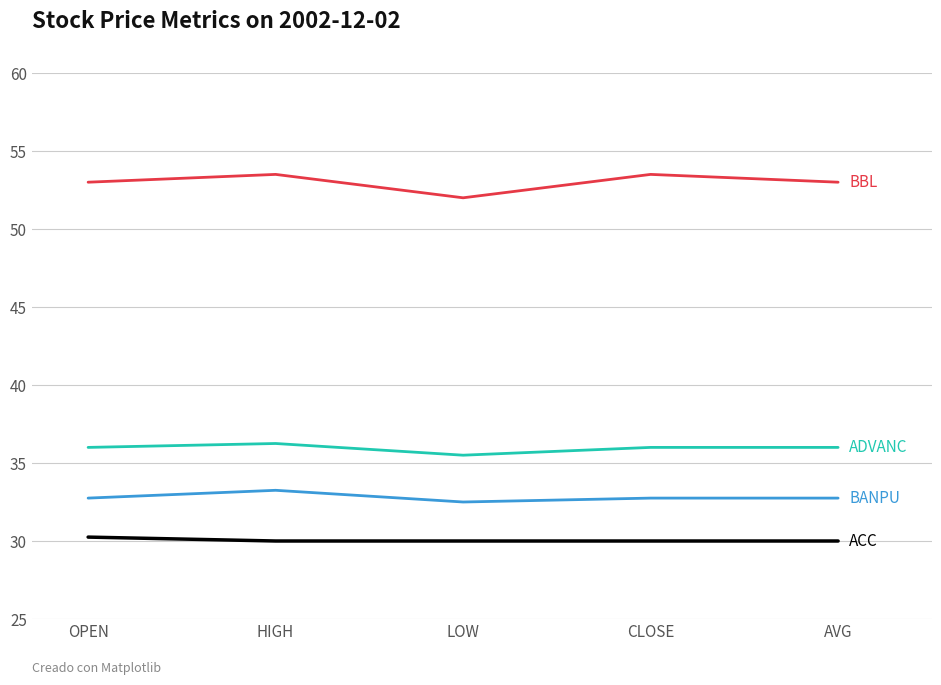

Count the number of categories in the chart.

5